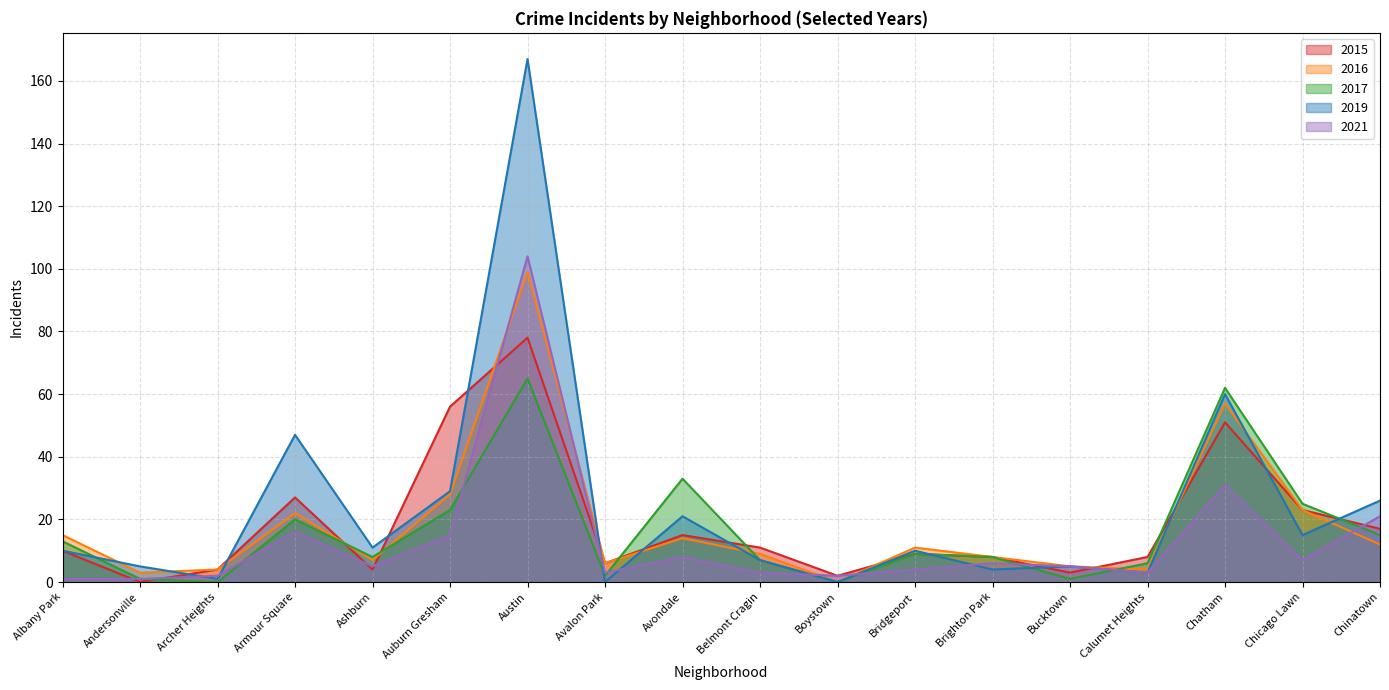

Which has a higher value, Boystown or Belmont Cragin?

Belmont Cragin